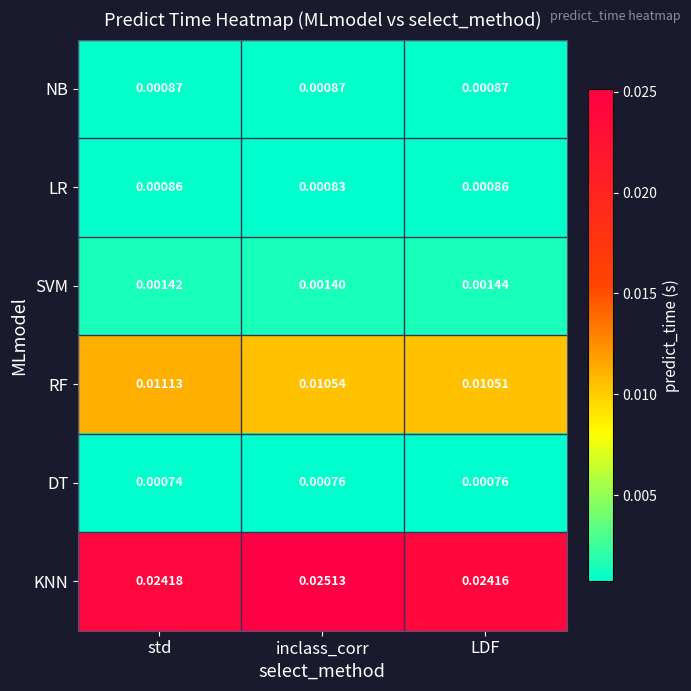

Which category has the lowest value in the SVM series?

inclass_corr